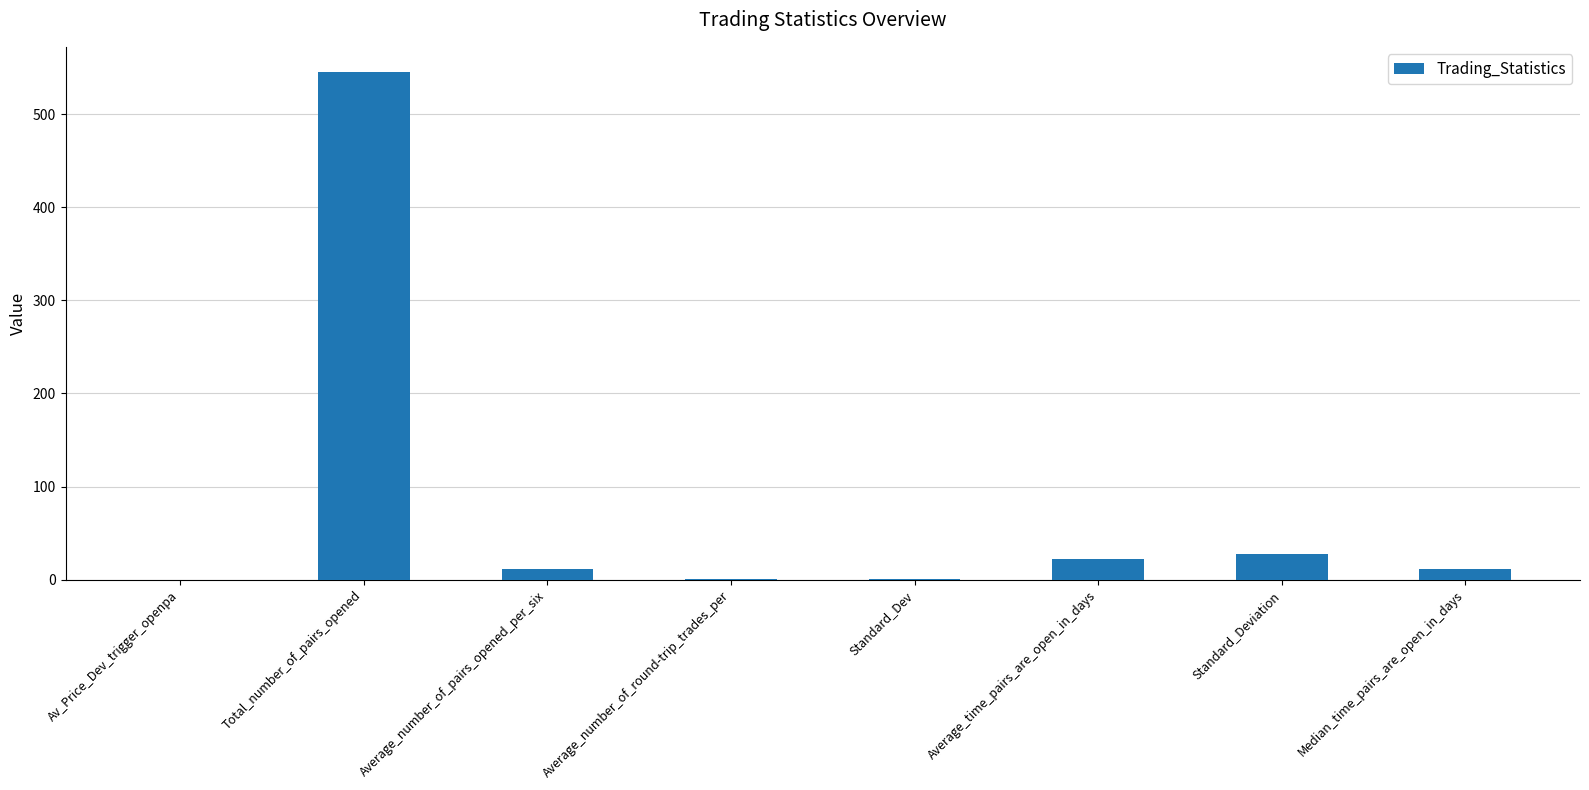

Between Total_number_of_pairs_opened and Av_Price_Dev_trigger_openpa, which is larger?

Total_number_of_pairs_opened